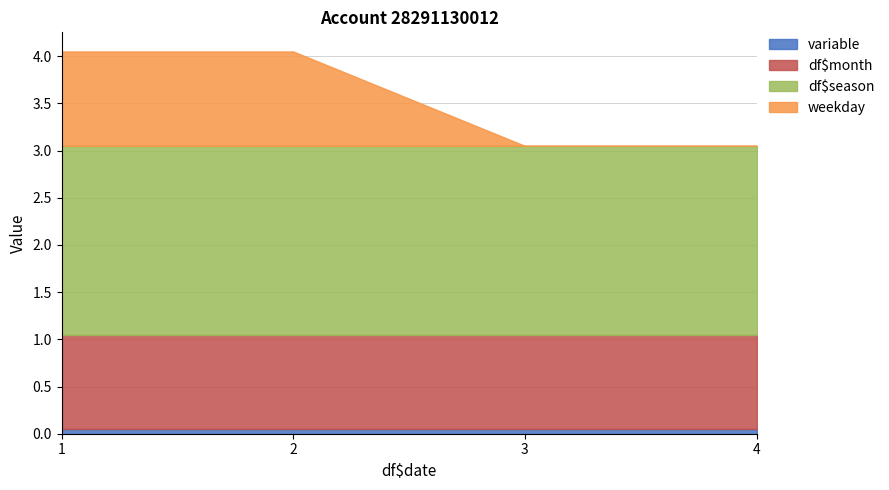

At which label does df$season reach its minimum?

1